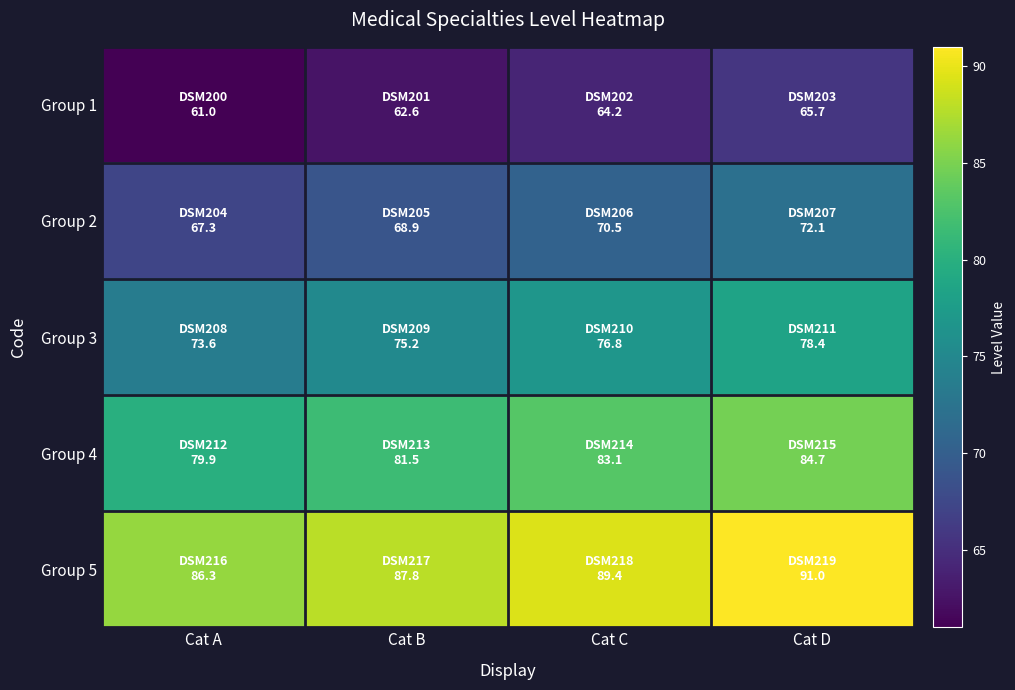

At which category is the sum across all series the highest?

Cat D